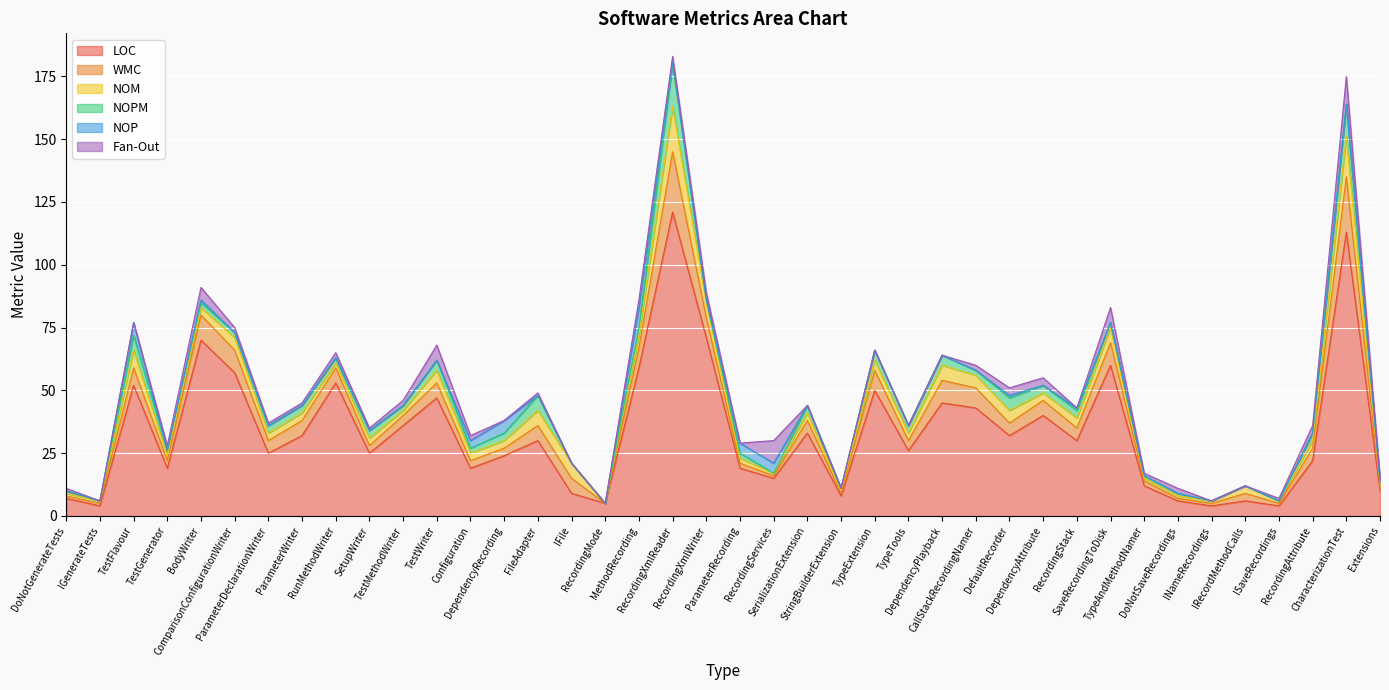

True or false: NOM and WMC cross at least once.

False